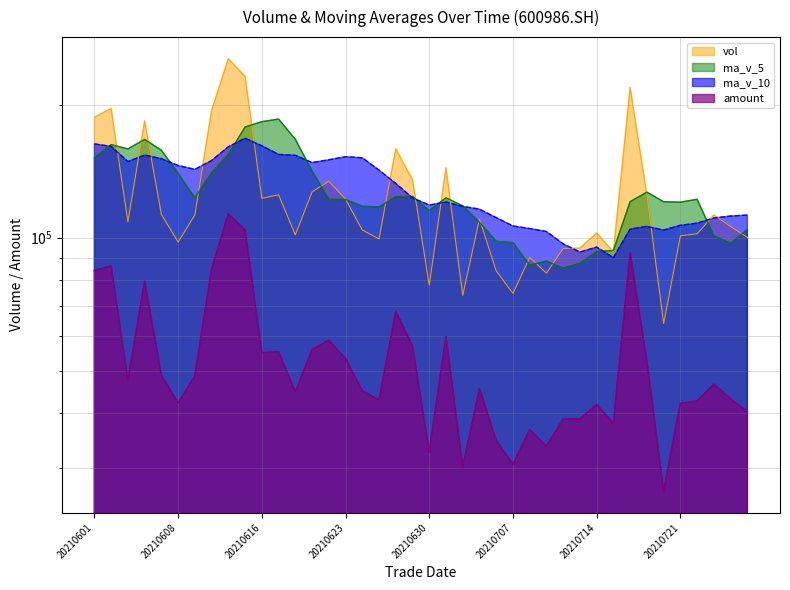

How many values in the vol series exceed 110222?

20